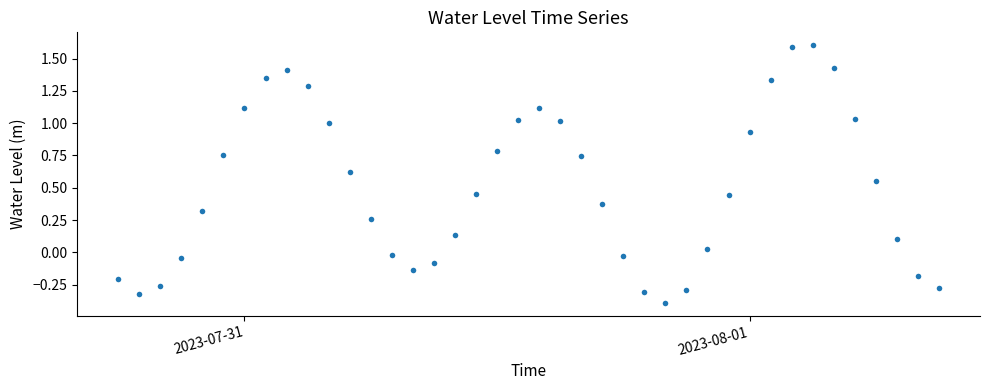

What is the maximum value shown in the chart?

1.6